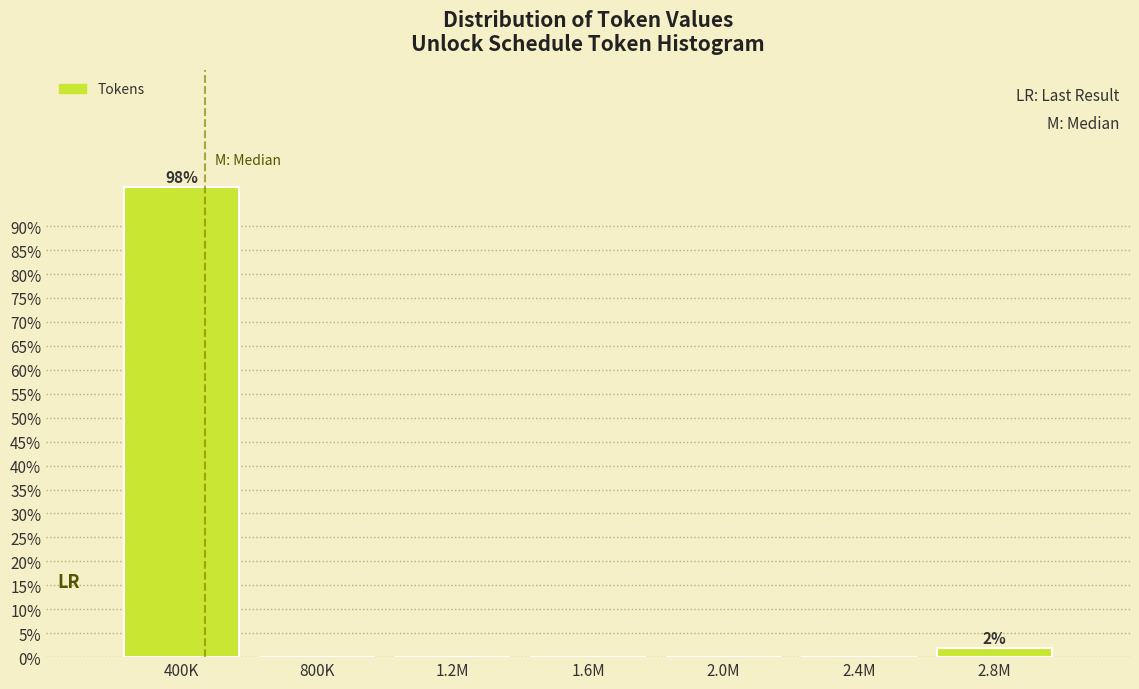

Reading left to right, list all the values displayed in this chart.

400K=98.1	800K=0.0	1.2M=0.0	1.6M=0.0	2.0M=0.0	2.4M=0.0	2.8M=1.9